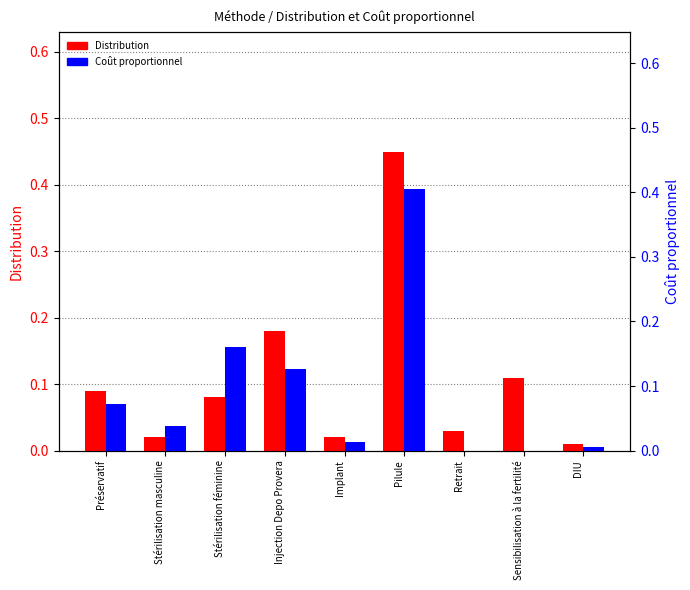

Reading right to left, list all the values displayed in this chart.

Distribution: 0.0	0.1	0.0	0.5	0.0	0.2	0.1	0.0	0.1
Coût proportionnel: 0.0	0.0	0.0	0.4	0.0	0.1	0.2	0.0	0.1